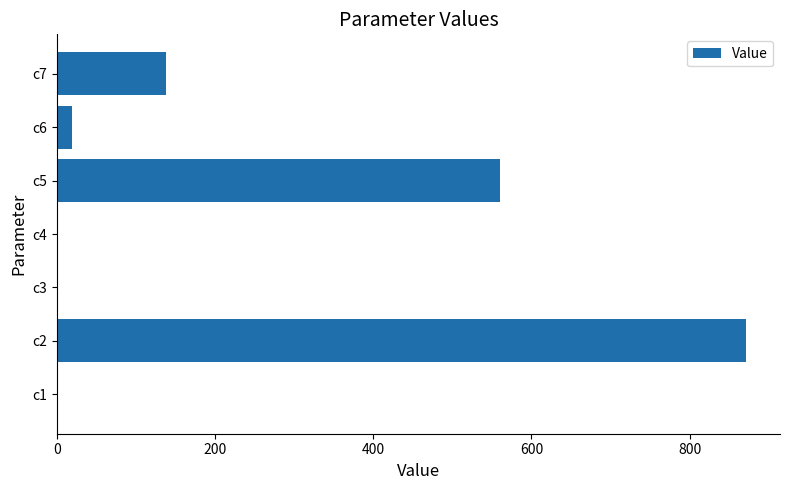

What is the maximum value shown in the chart?

870.9